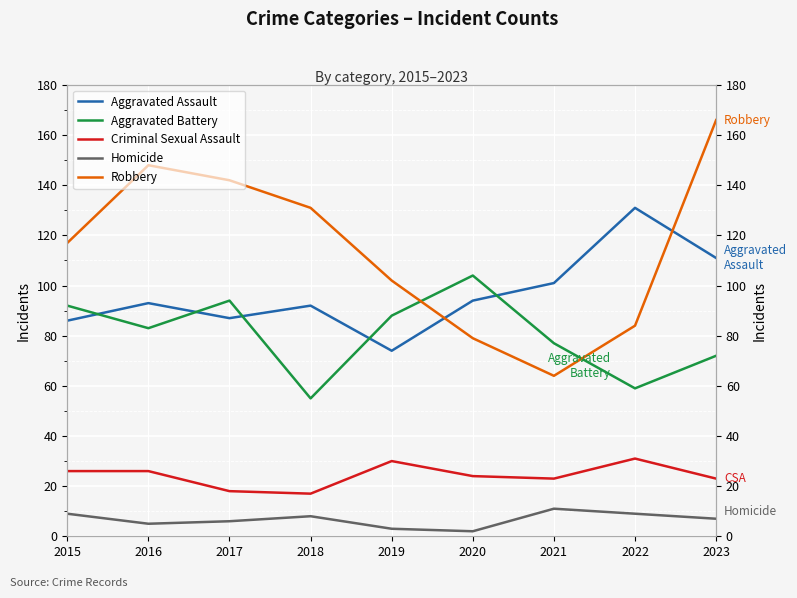

How many data points in Aggravated Assault are less than 93?

4